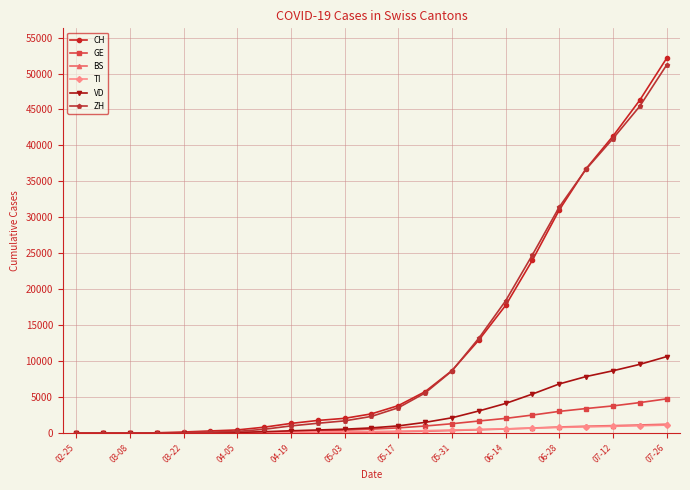

At how many categories does at least one series exceed 40144?

3